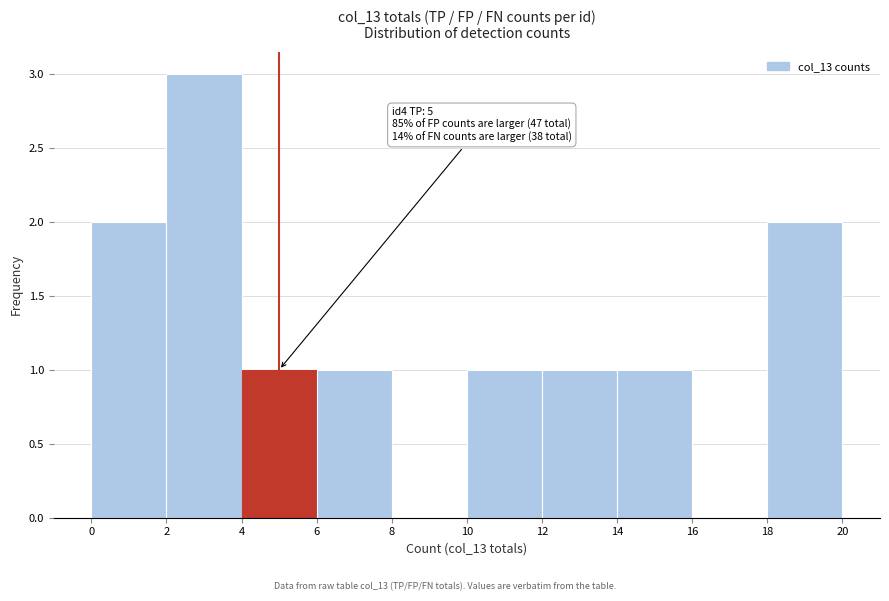

Over which range of the x-axis is the bar tallest?

2 to 4